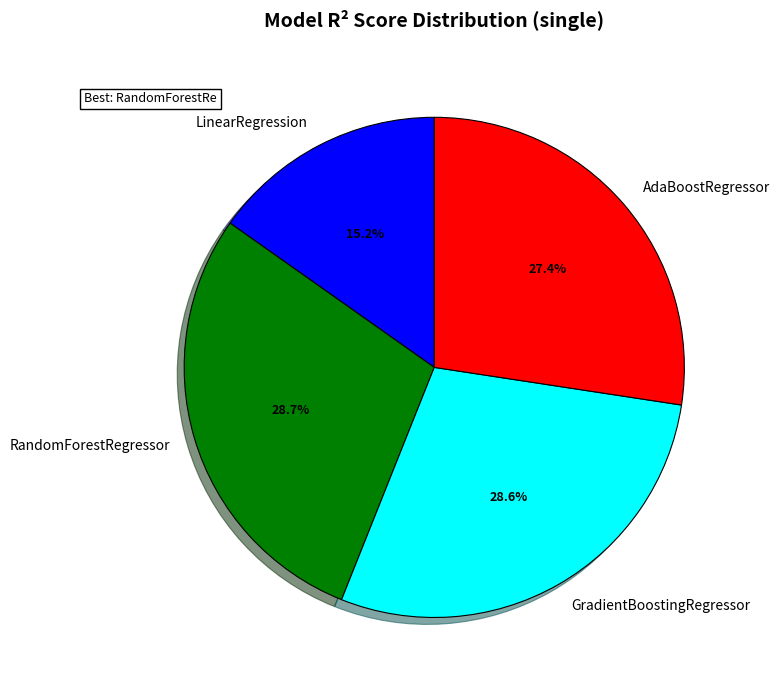

Which slice is the smallest?

LinearRegression